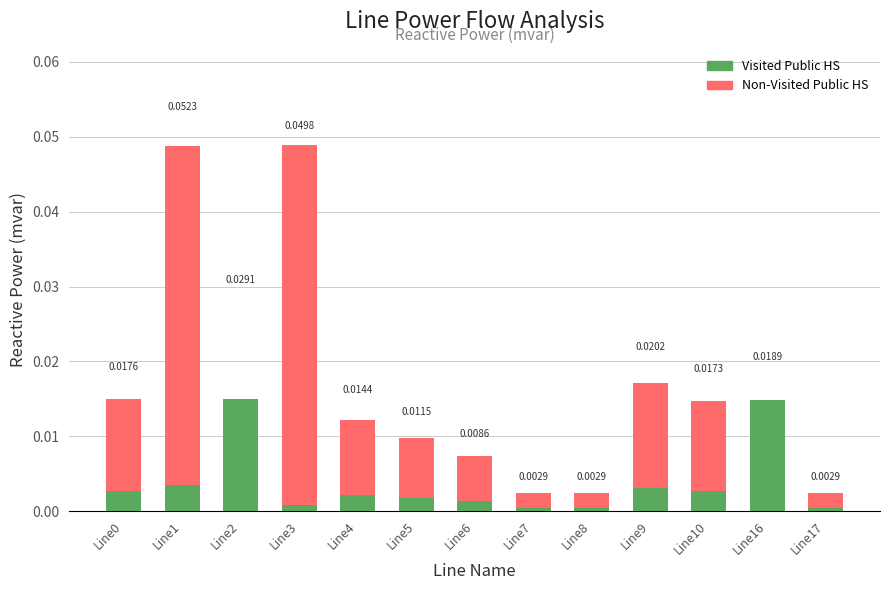

The Visited Public HS series shows 0.0 at Line8. True or false?

True